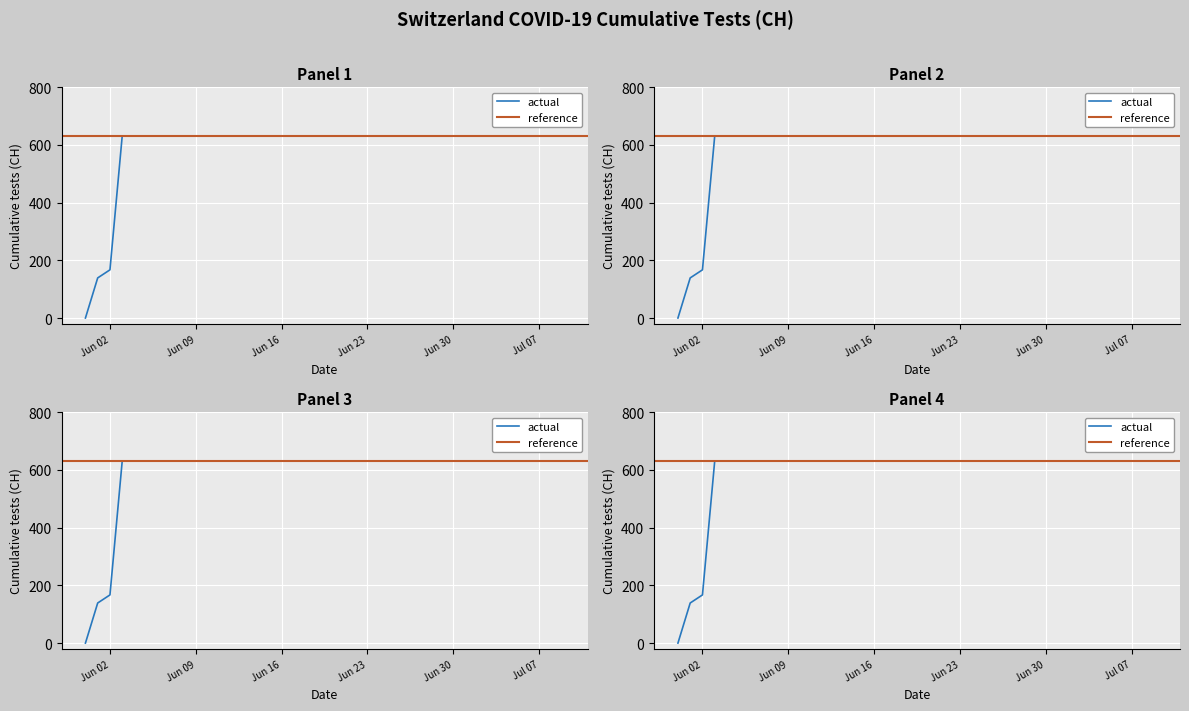

List the labels in order of value, largest first.

2020-06-03, 2020-06-04, 2020-06-05, 2020-06-06, 2020-06-07, 2020-06-08, 2020-06-09, 2020-06-10, 2020-06-11, 2020-06-12, 2020-06-13, 2020-06-14, 2020-06-15, 2020-06-16, 2020-06-17, 2020-06-18, 2020-06-19, 2020-06-20, 2020-06-21, 2020-06-22, 2020-06-23, 2020-06-24, 2020-06-25, 2020-06-26, 2020-06-27, 2020-06-28, 2020-06-29, 2020-06-30, 2020-07-01, 2020-07-02, 2020-07-03, 2020-07-04, 2020-07-05, 2020-07-06, 2020-07-07, 2020-07-08, 2020-07-09, 2020-06-02, 2020-06-01, 2020-05-31